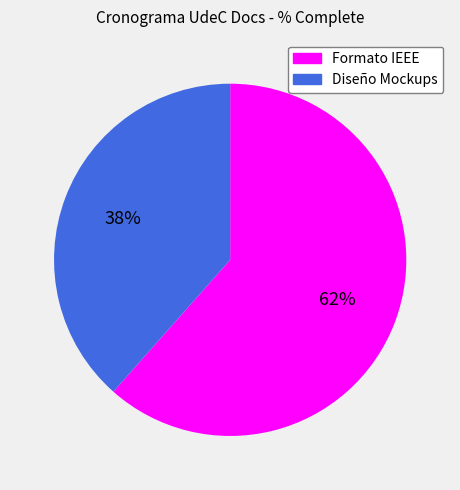

To the nearest percent, what percentage of the pie is Formato IEEE?

62%